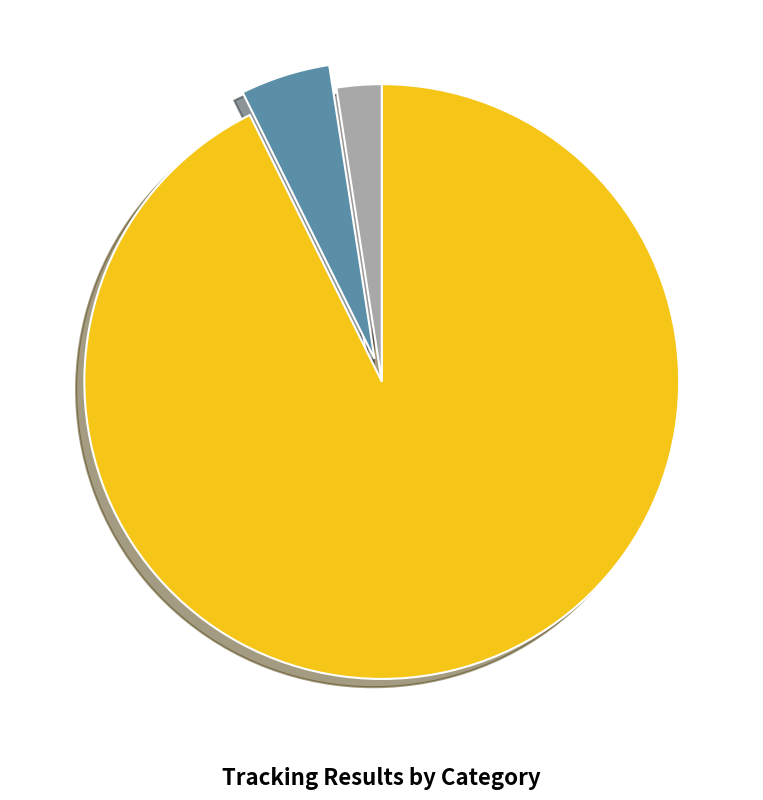

Rank the categories by value from lowest to highest.

mostly_lost, partially_tracked, mostly_tracked